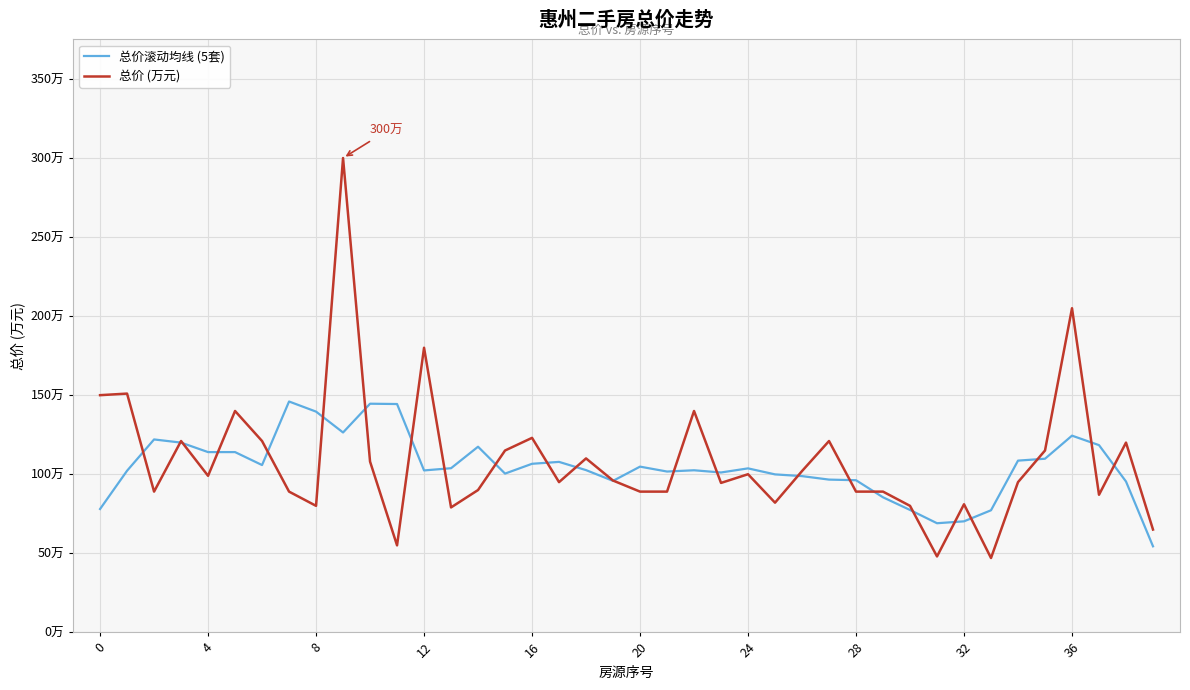

Does the chart have visible grid lines?

Yes